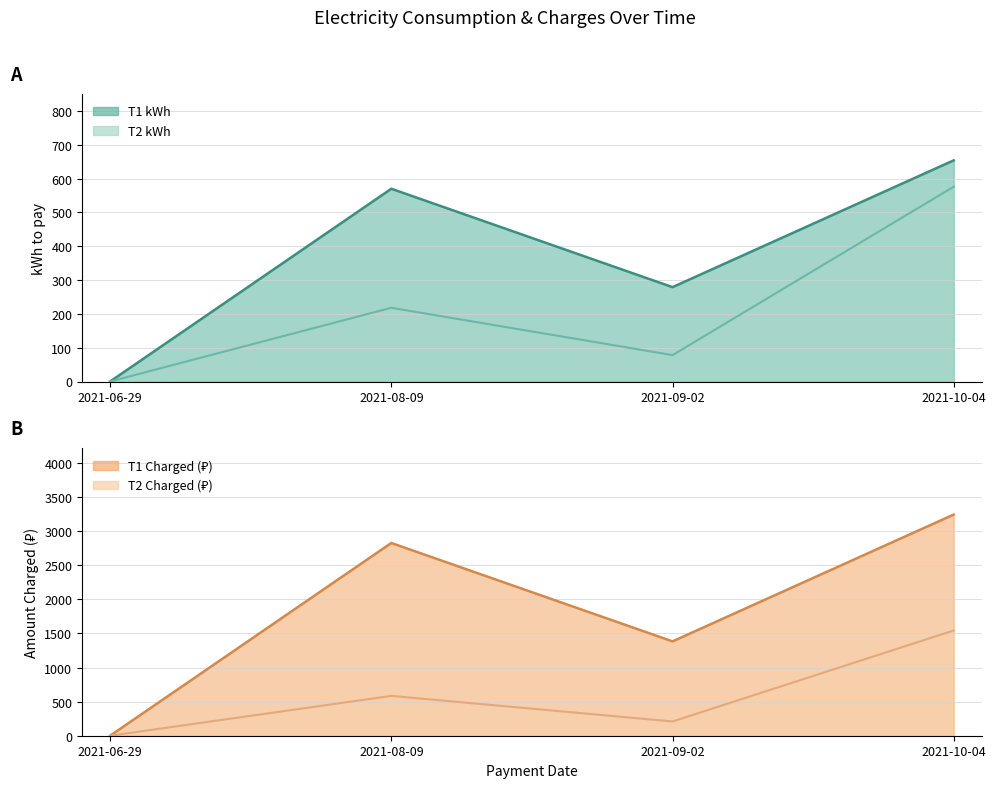

True or false: T2 kWh and T1 kWh intersect in this chart.

False